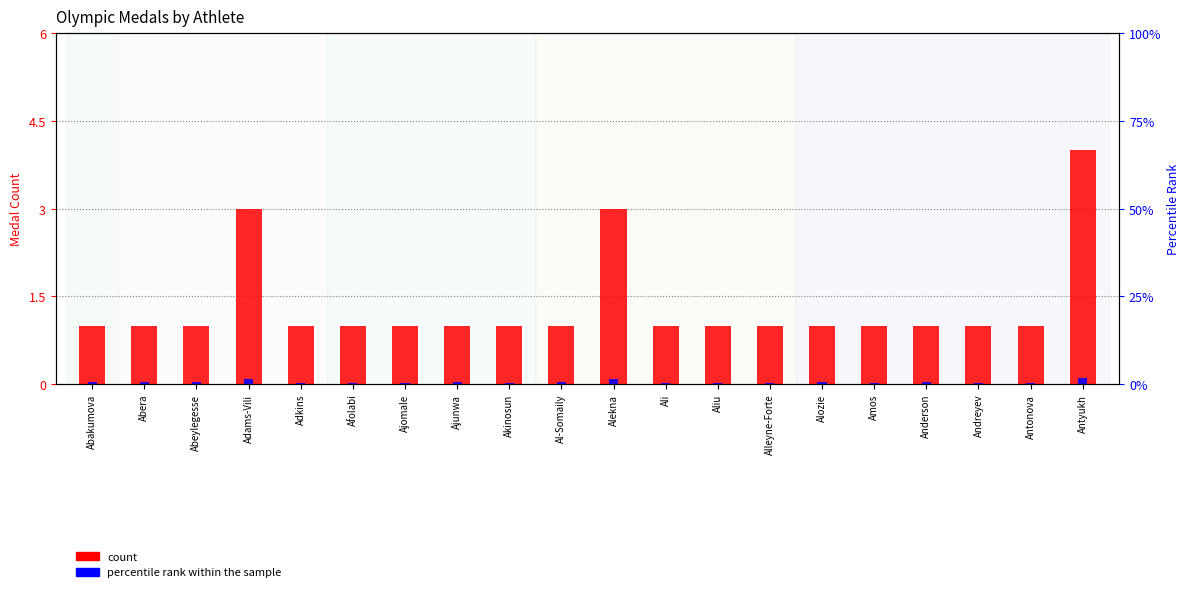

What is the difference between the highest and lowest values at Afolabi?

0.7